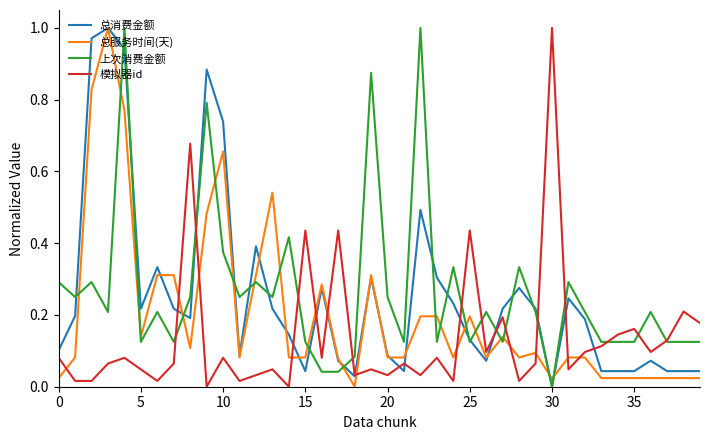

Does the chart display data point markers on the line(s)?

No